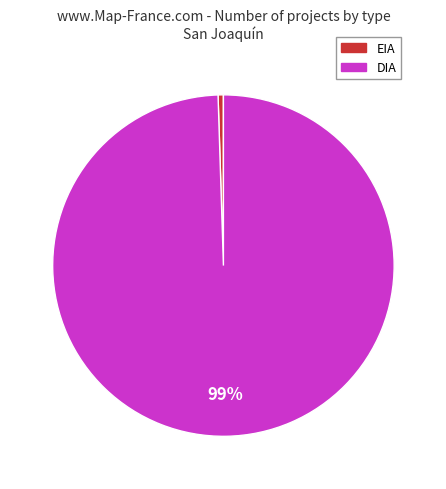

Count the number of slices in the pie.

2